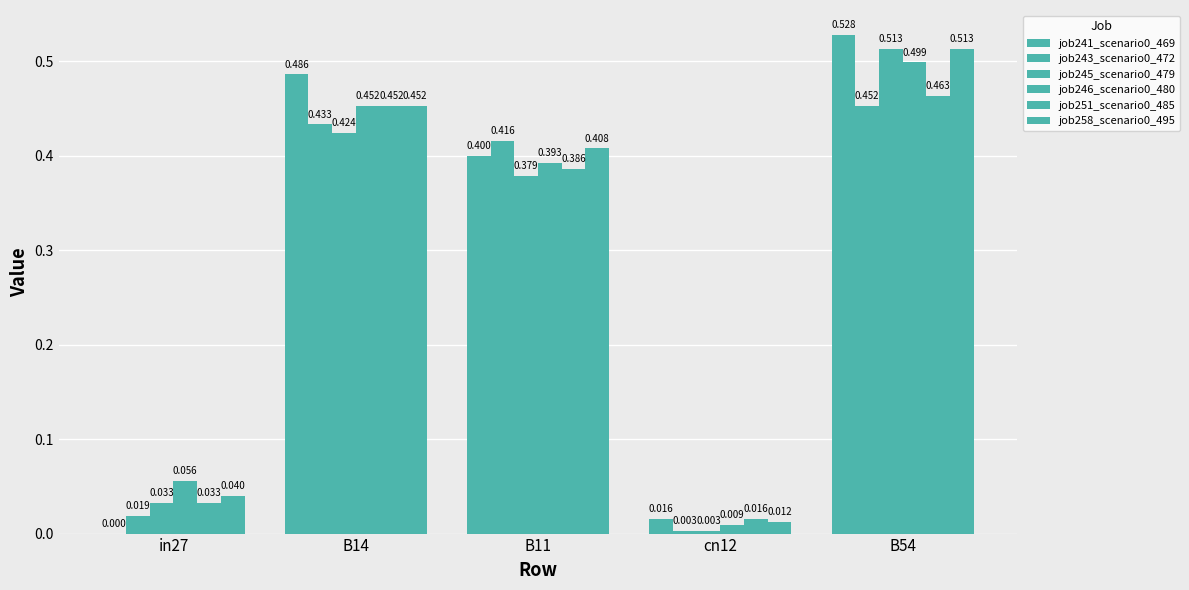

How many series are shown in this chart?

6